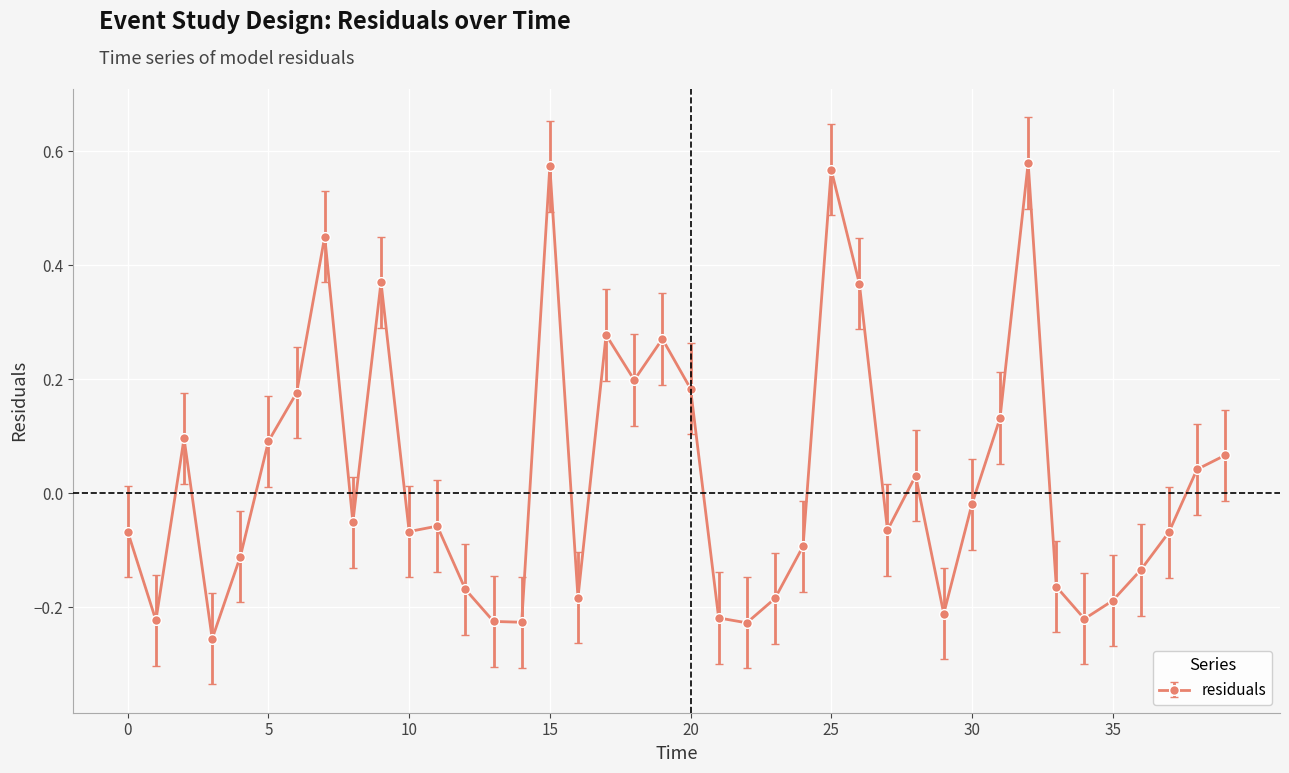

How many values are above zero?

17